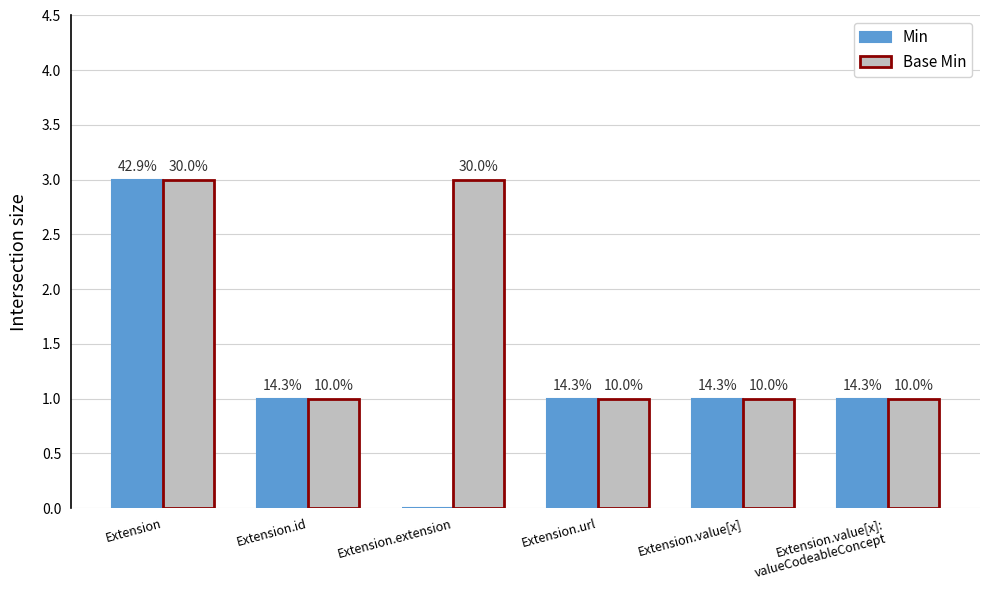

Does the chart contain stacked bars?

No